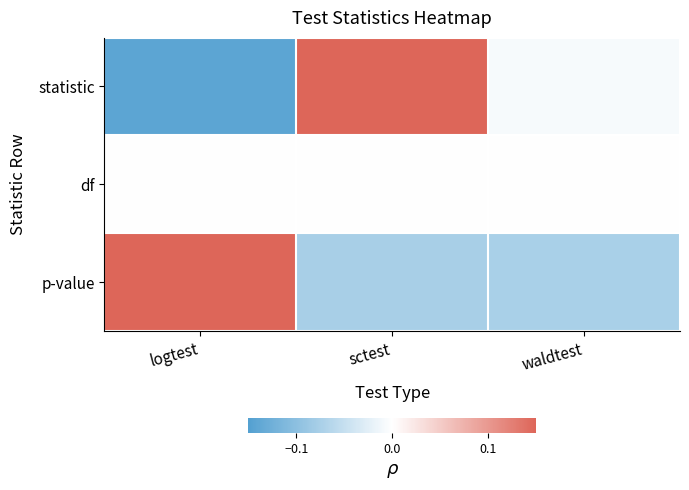

How many series are shown in this chart?

3